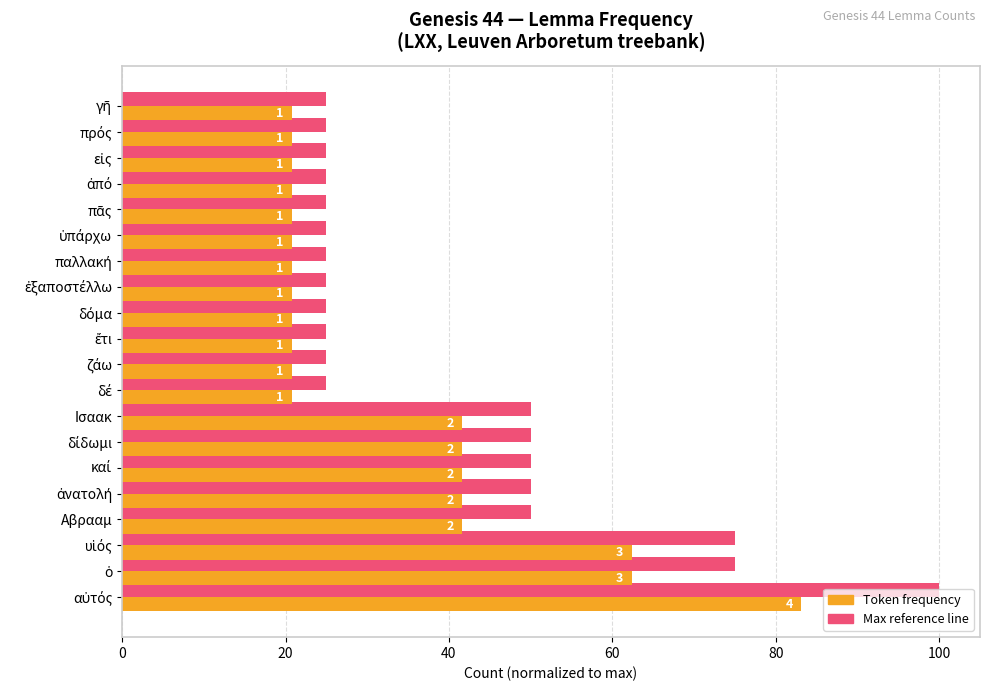

True or false: Maximum count (normalized) has a value of 25.0 at πρός.

True